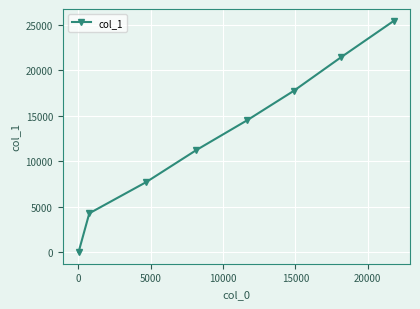

What is the value of the 2nd point from the left?

4286.6